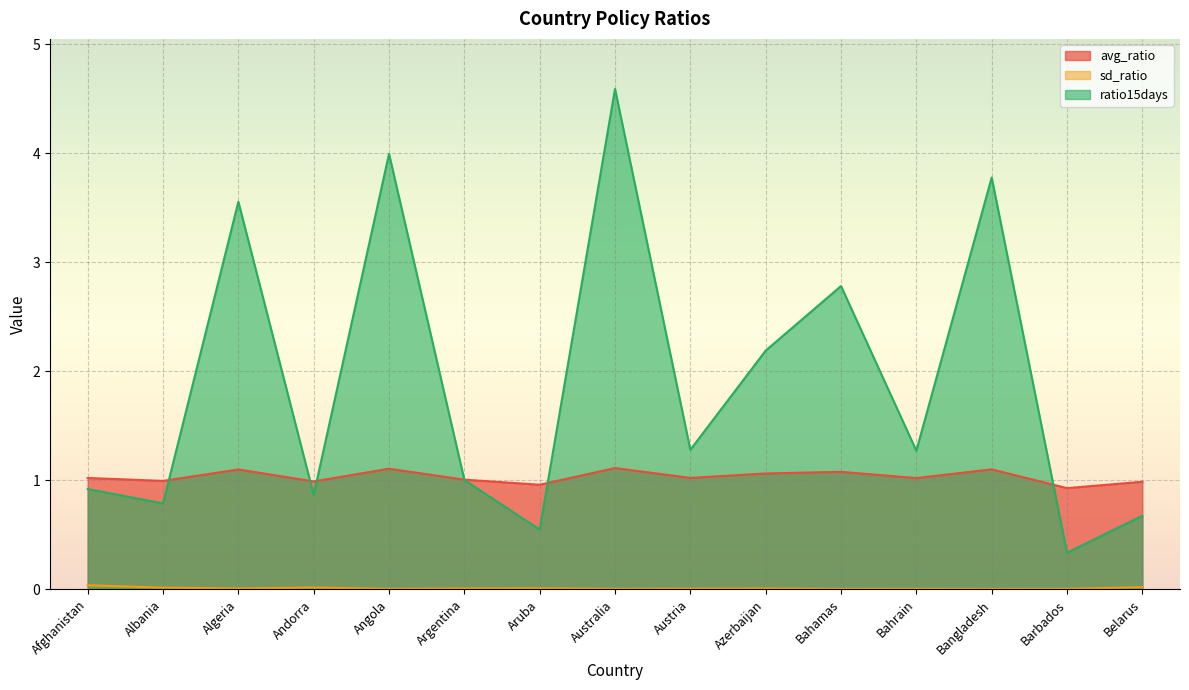

What is the label of the 15th point from the right?

Afghanistan